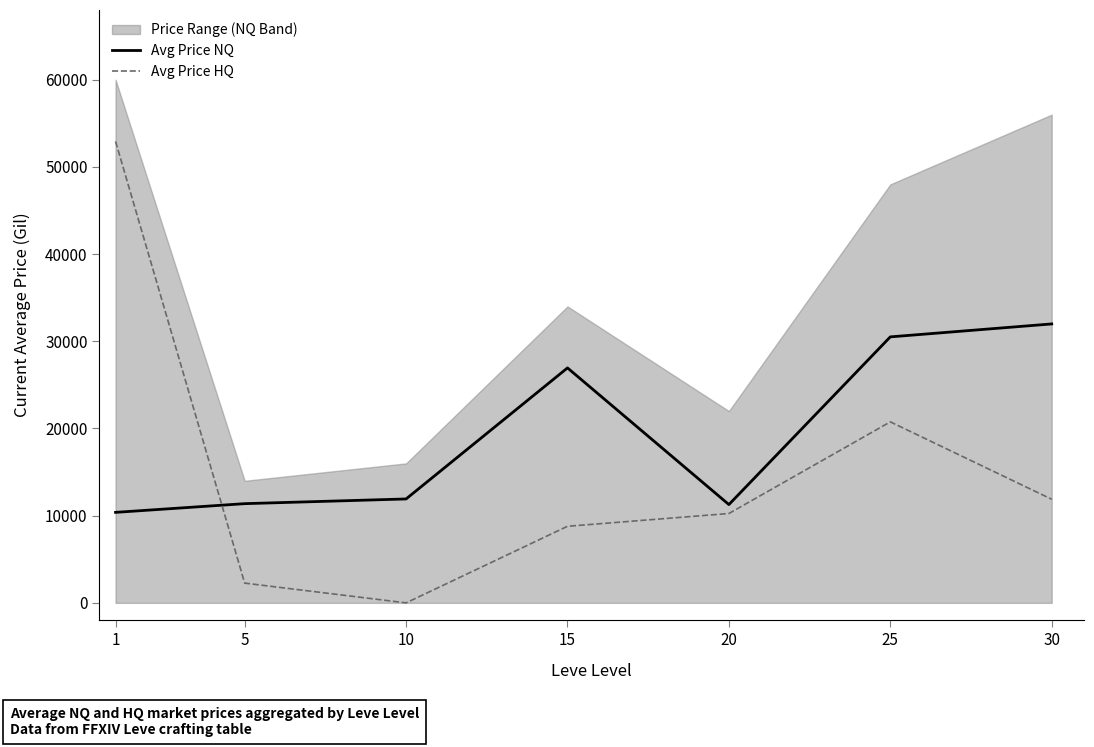

What is the value of the Avg Price NQ point at the 5th from the left?

11274.5